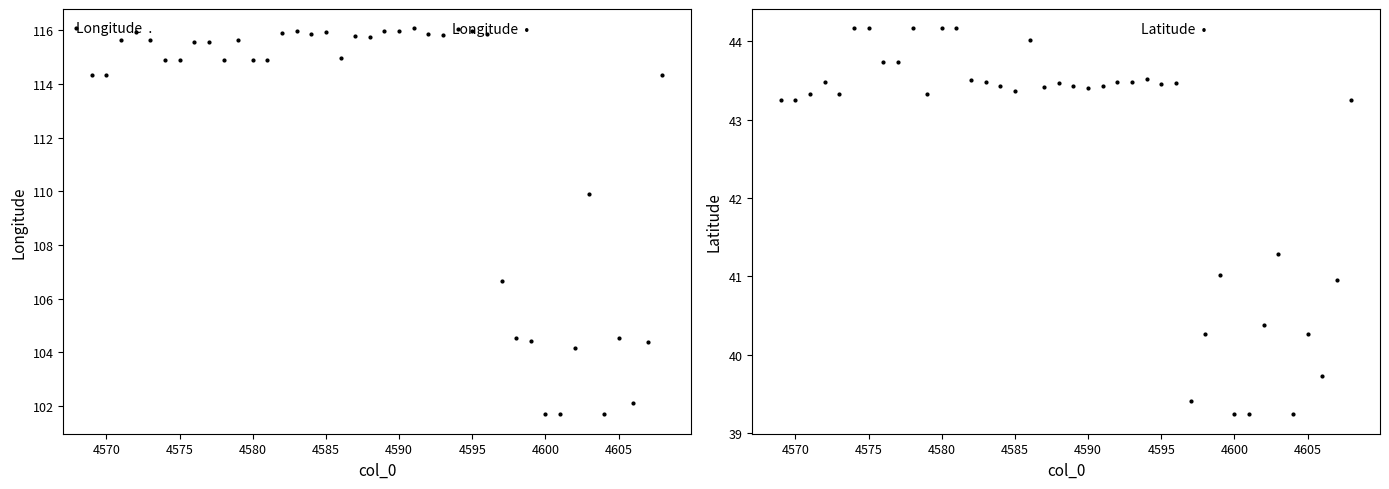

True or false: Latitude has a value of 15.7 at 4590.

False